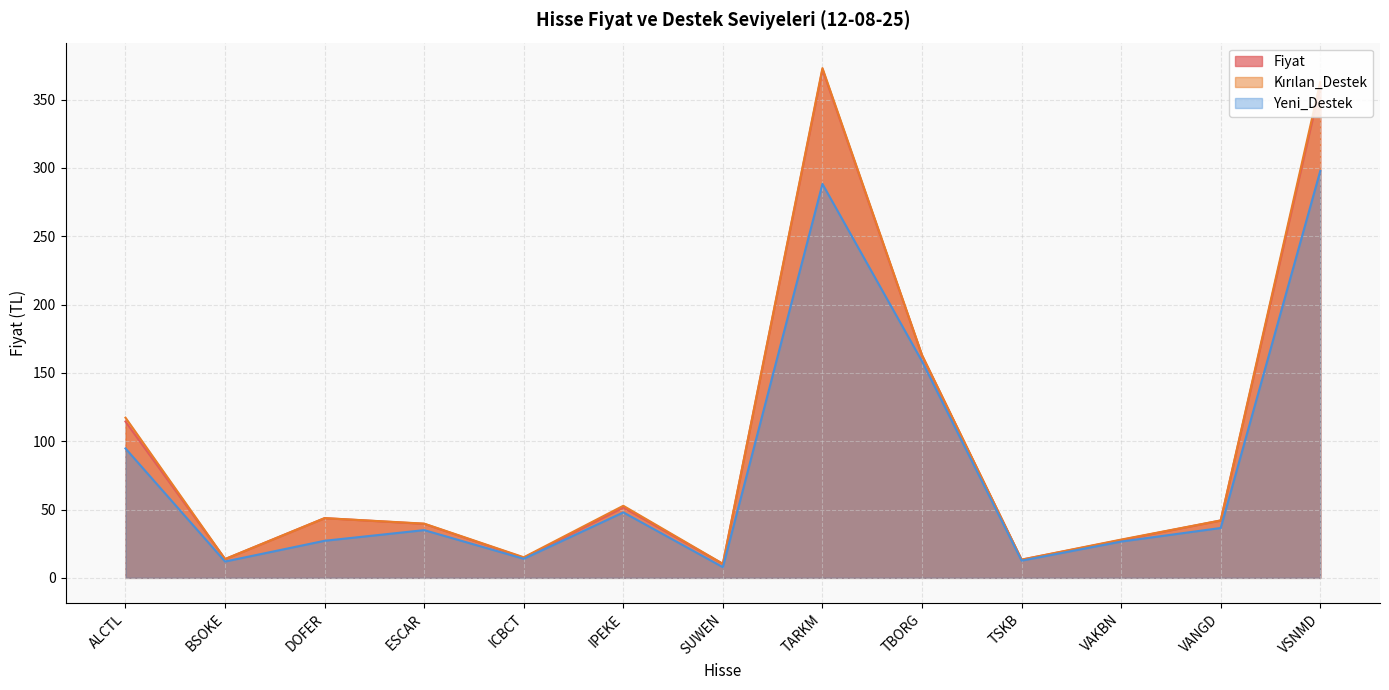

True or false: Yeni_Destek has a value of 94.7 at ALCTL.

True